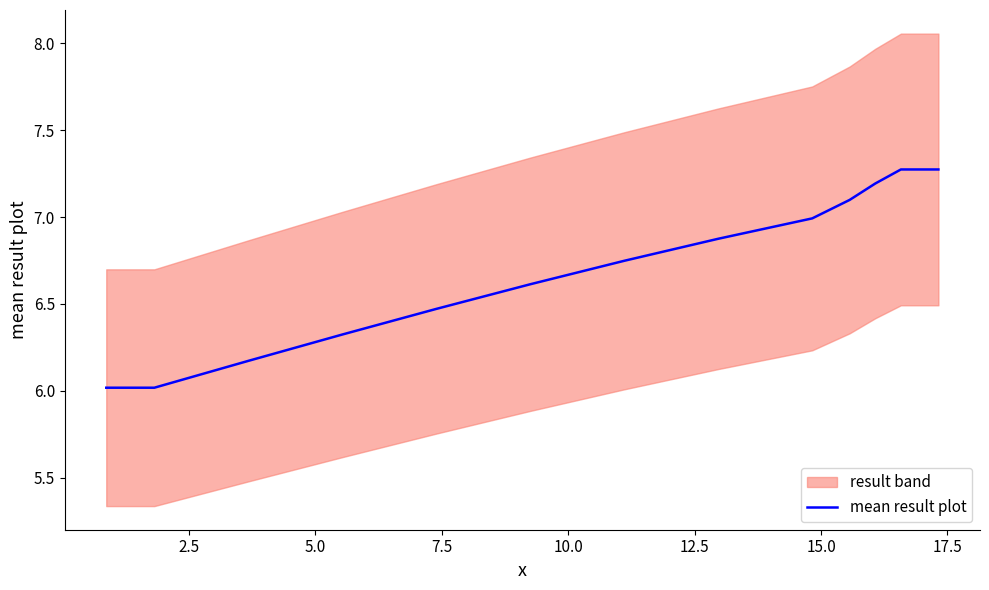

Does the chart display data point markers on the line(s)?

No